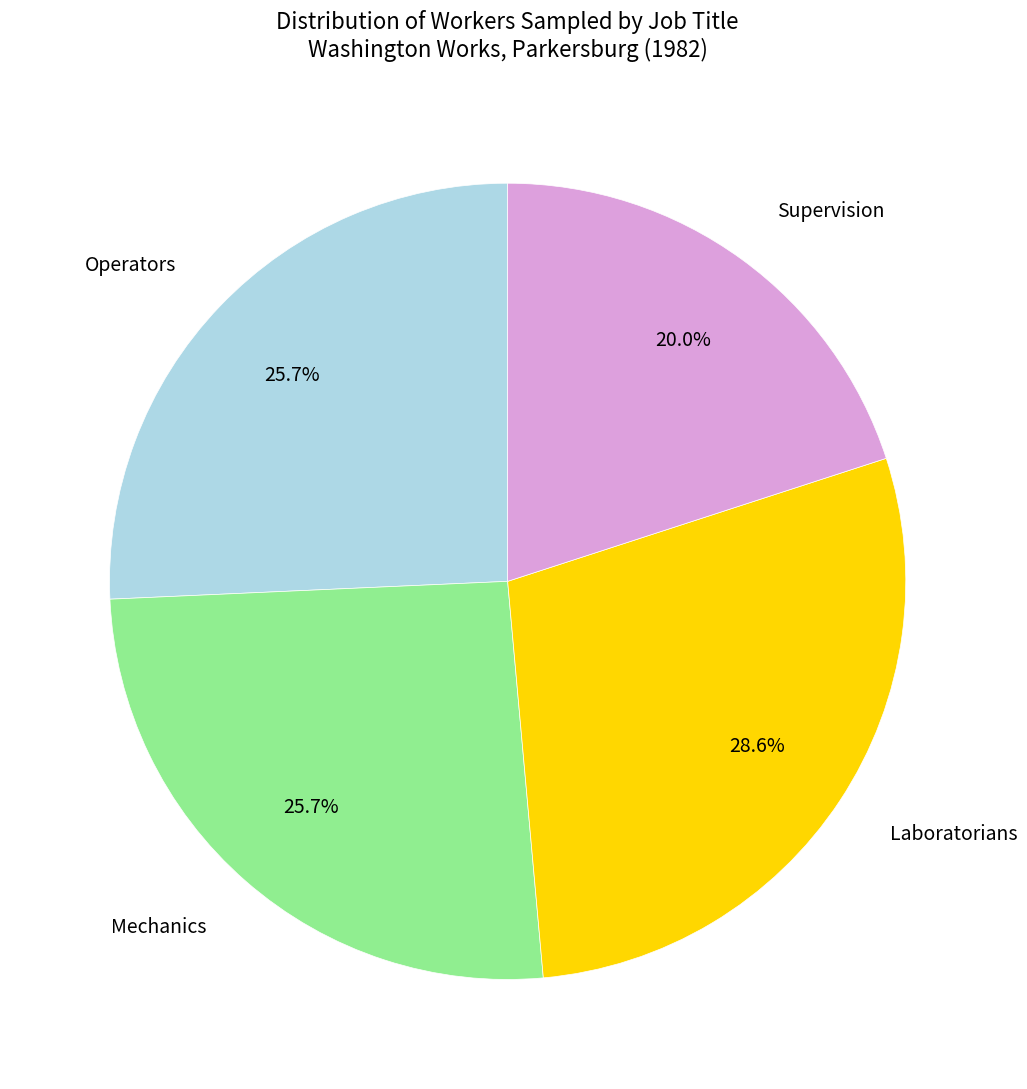

What percentage is the Operators slice, to the nearest percent?

26%